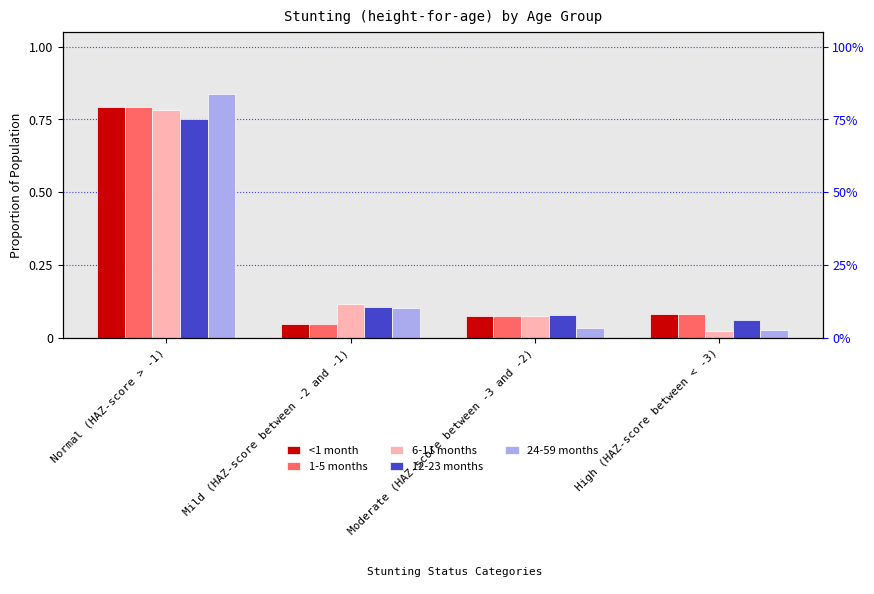

Rank the categories by 1-5 months value from lowest to highest.

Mild (HAZ-score between -2 and -1), Moderate (HAZ-score between -3 and -2), High (HAZ-score between < -3), Normal (HAZ-score > -1)